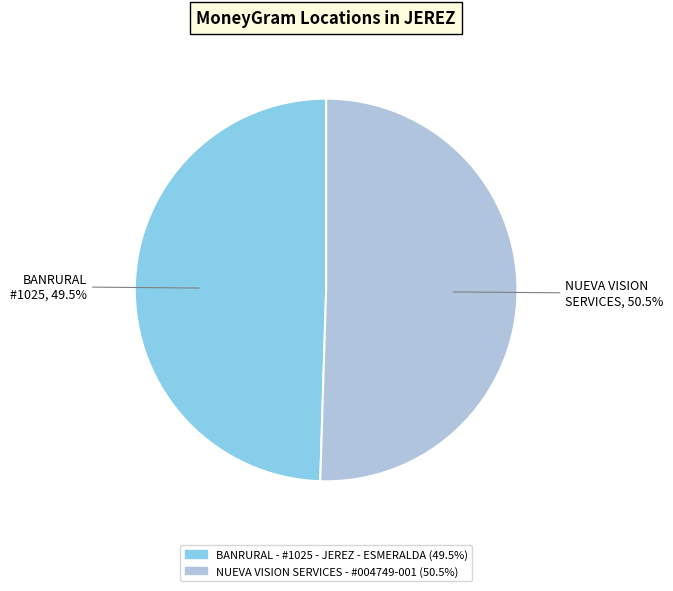

How much of the chart is everything except BANRURAL - #1025 - JEREZ - ESMERALDA?

50.5%